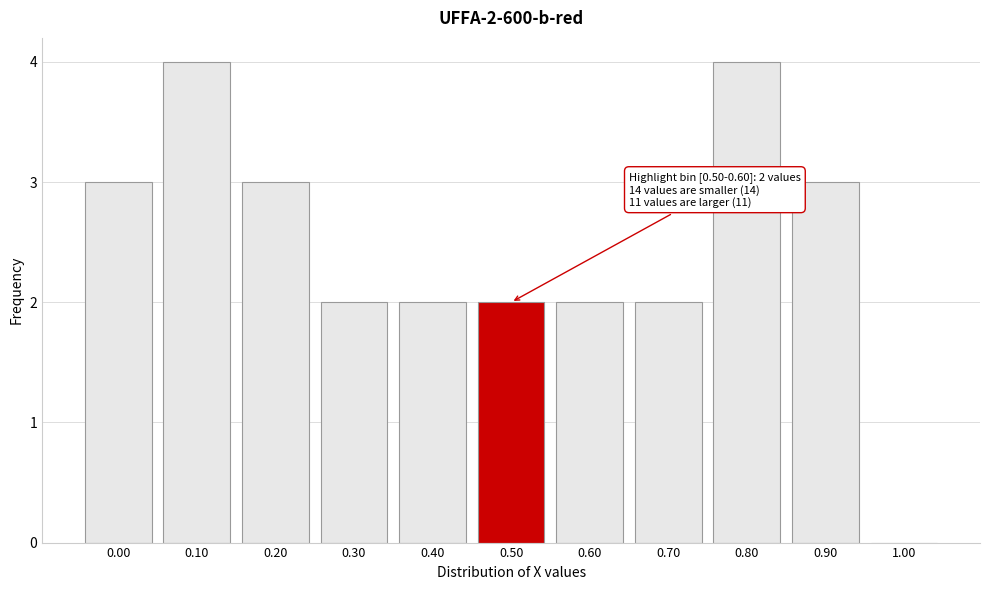

Reading right to left, what are all the values shown in this chart?

1.00=0	0.90=3	0.80=4	0.70=2	0.60=2	0.50=2	0.40=2	0.30=2	0.20=3	0.10=4	0.00=3